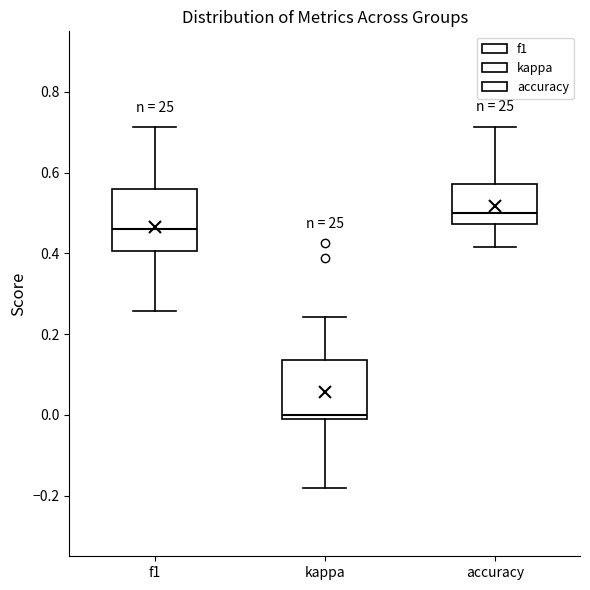

Reading left to right, transcribe this box plot: for each box, give where its median line is, the range the box spans, and where its two whiskers end, as read against the y-axis. The values are not printed on the chart, so give them approximately, as read against the axis.

f1: median 0.46, box 0.40 to 0.56, whiskers 0.26 to 0.72
kappa: median 0.00 (just above the box's lower edge), box 0.00 to 0.14, whiskers -0.18 to 0.24
accuracy: median 0.50, box 0.48 to 0.58, whiskers 0.42 to 0.72